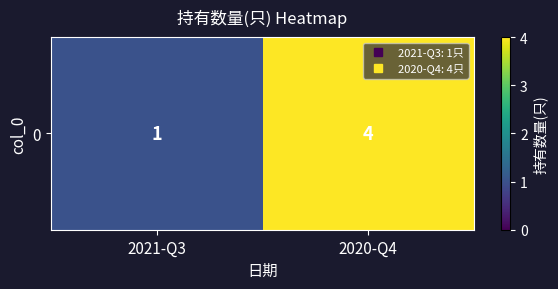

How many series are shown in this chart?

1